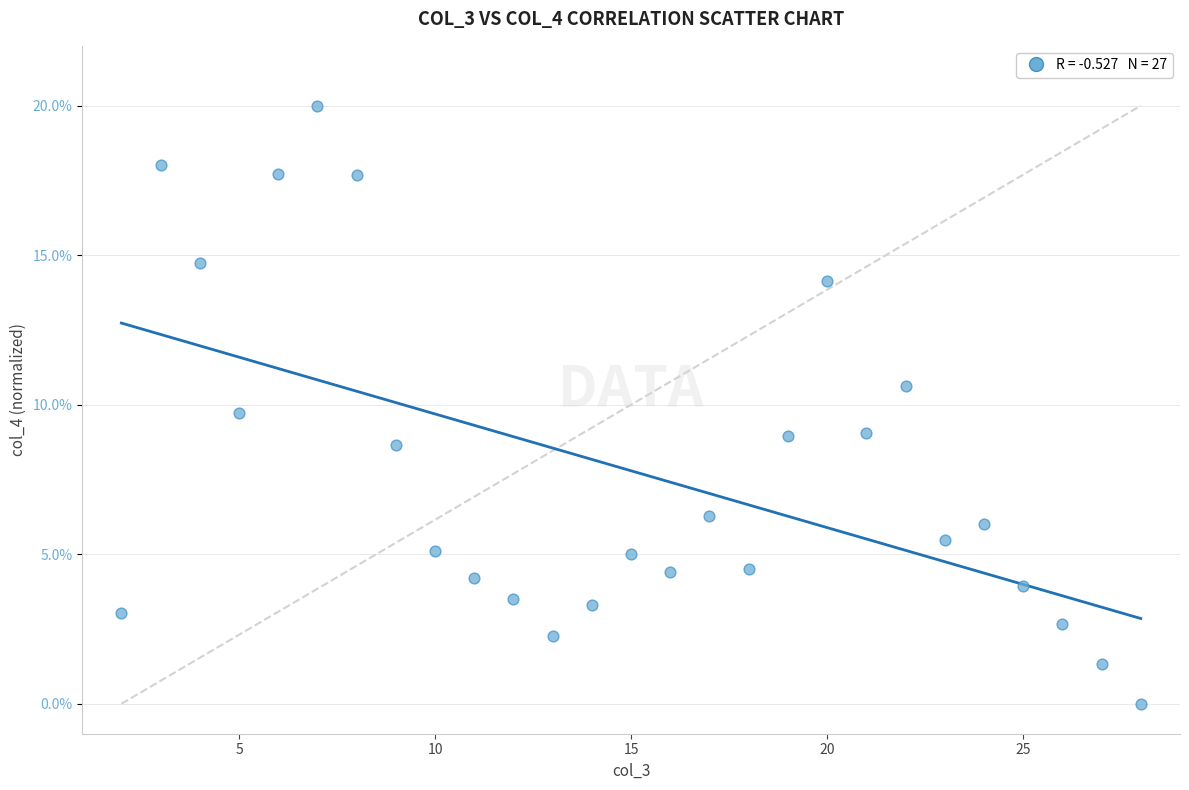

What Y value in the scatter plot is closest to 10?

9.7